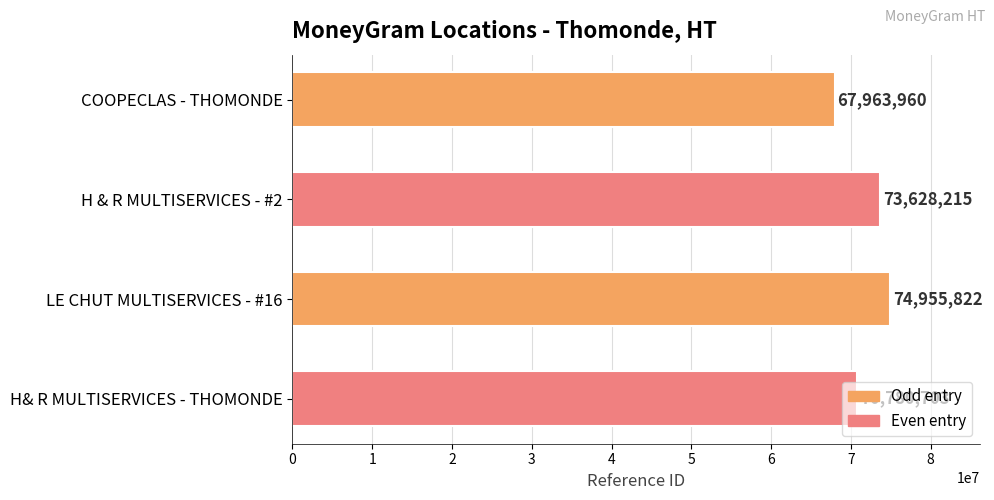

Between H& R MULTISERVICES - THOMONDE and COOPECLAS - THOMONDE, which is larger?

H& R MULTISERVICES - THOMONDE